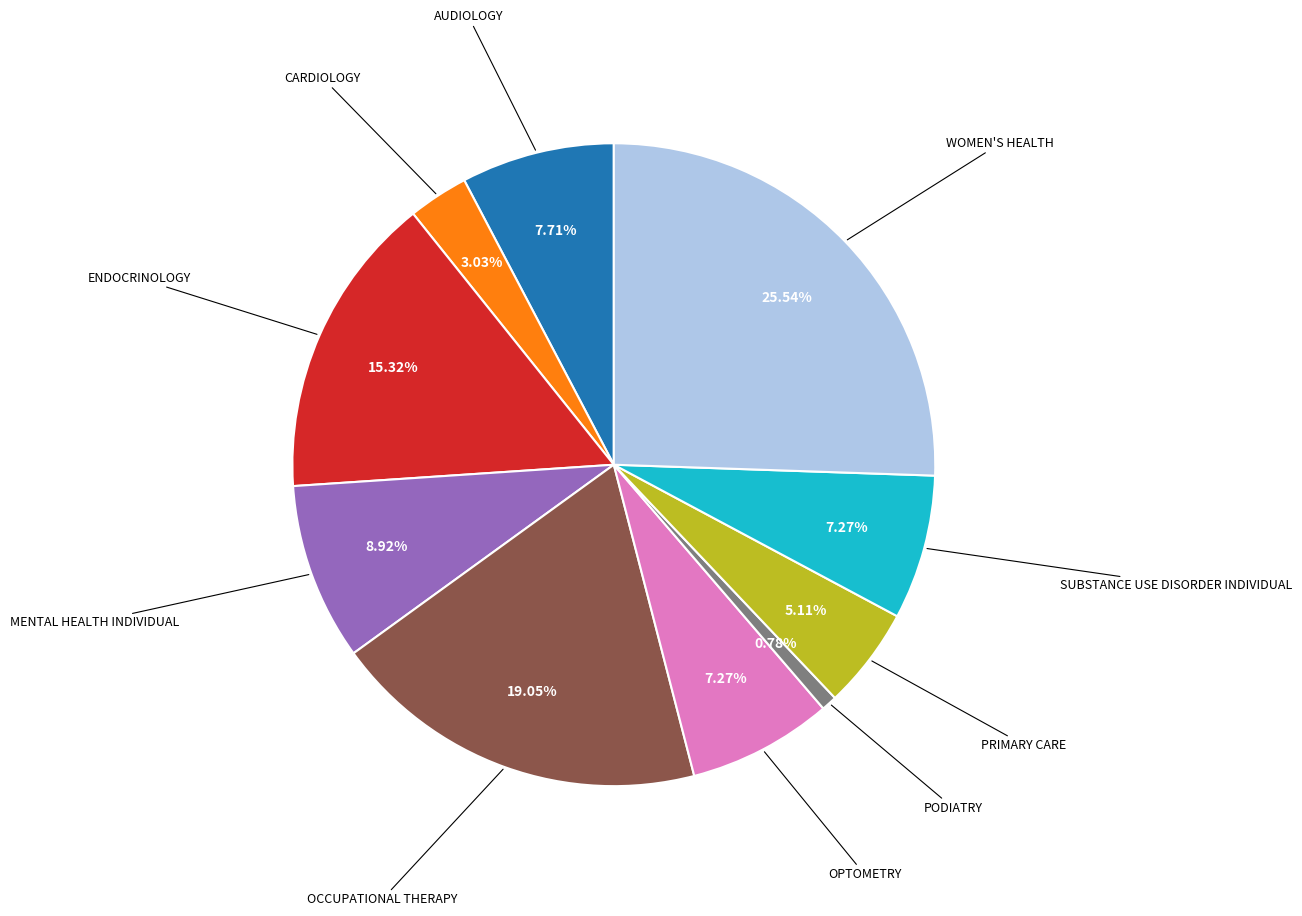

To the nearest percent, what is the average slice percentage?

10%